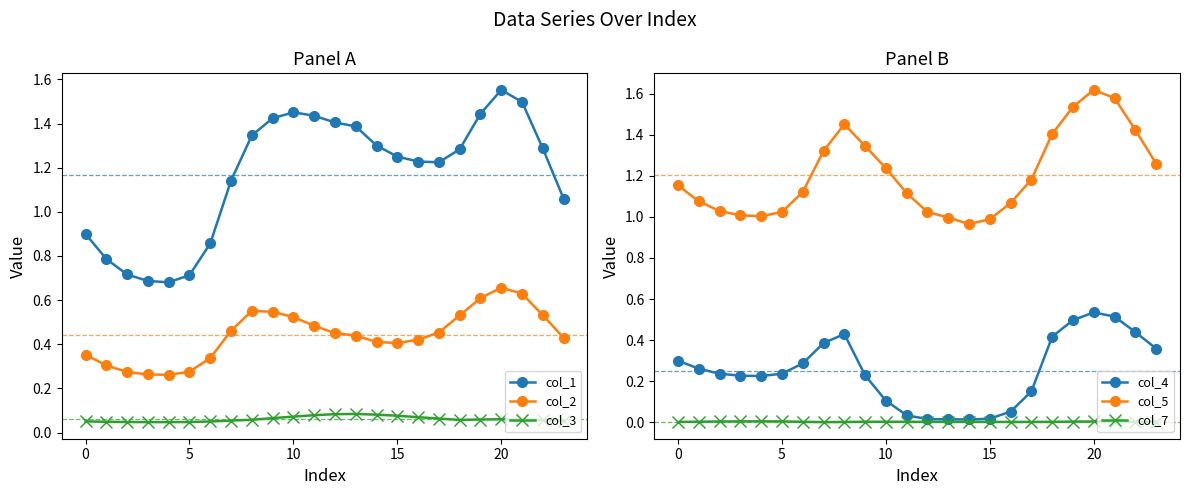

At which category is the sum across all series the highest?

20